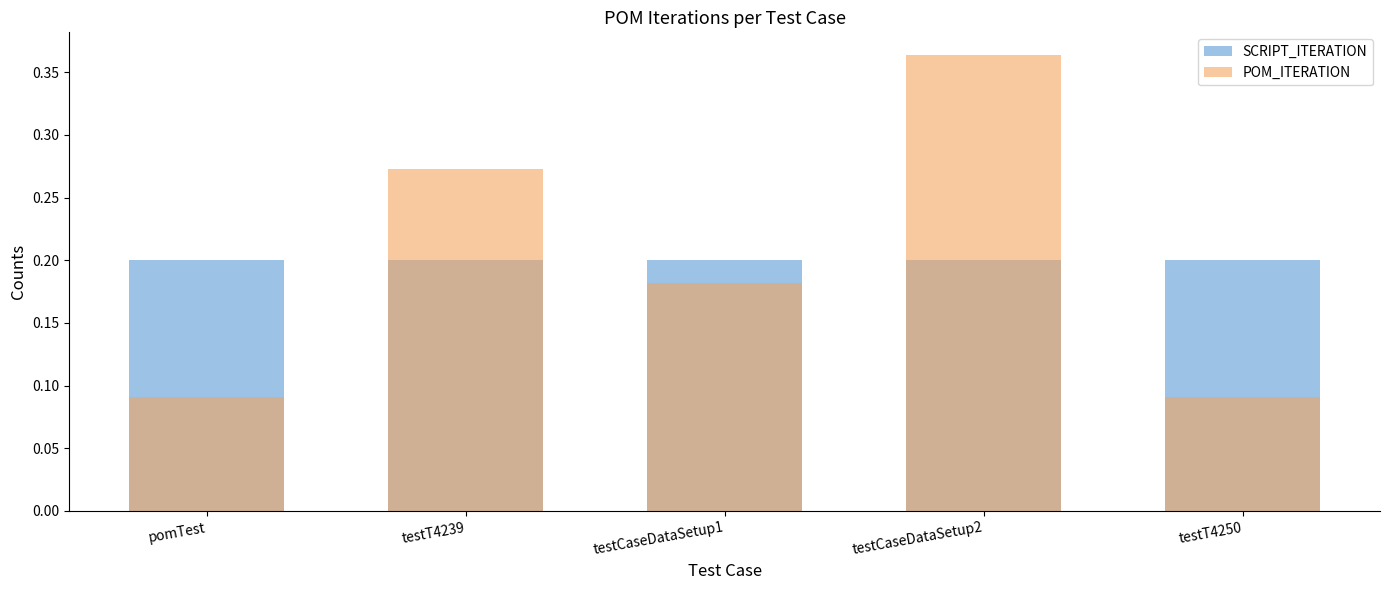

Between pomTest and testT4239, which is larger?

pomTest